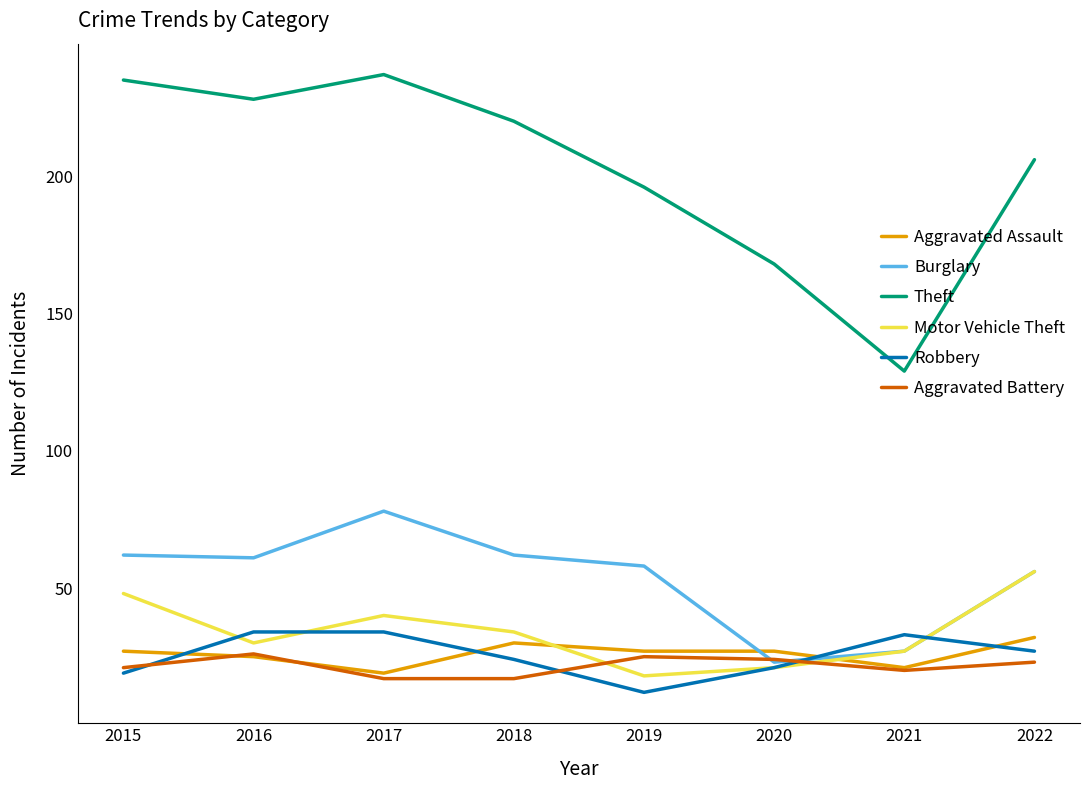

The value of Theft at 2020 is 168. True or false?

True